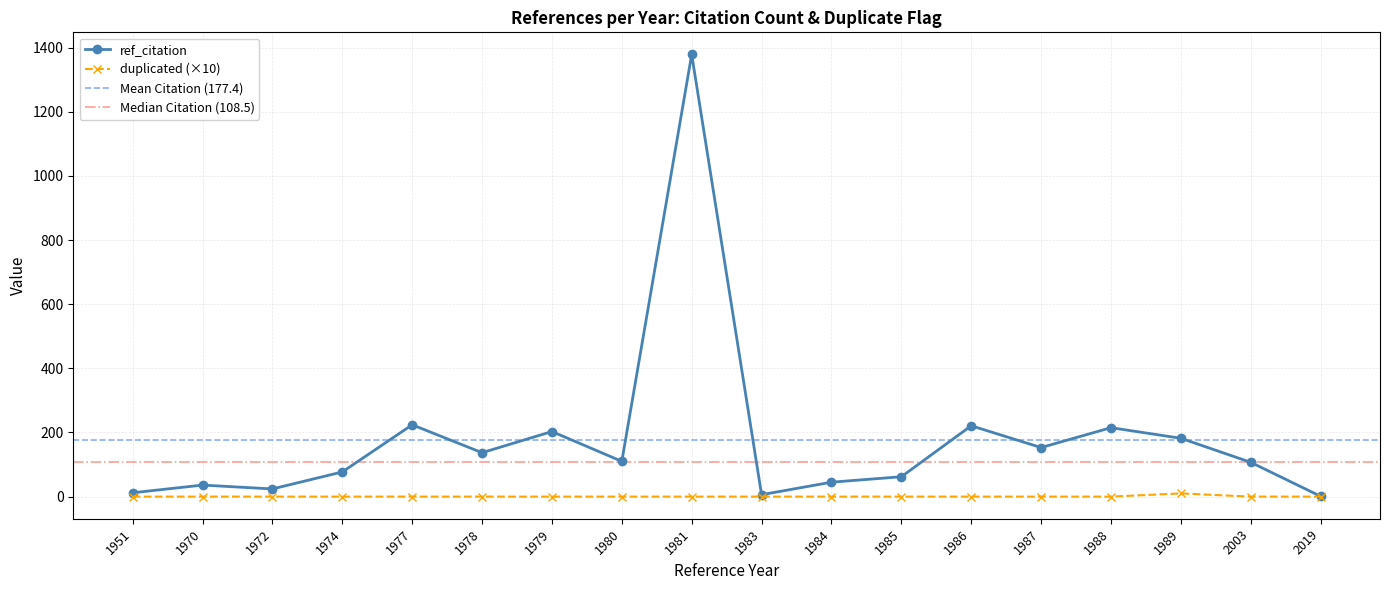

What is the highest value of the ref_citation series?

1379